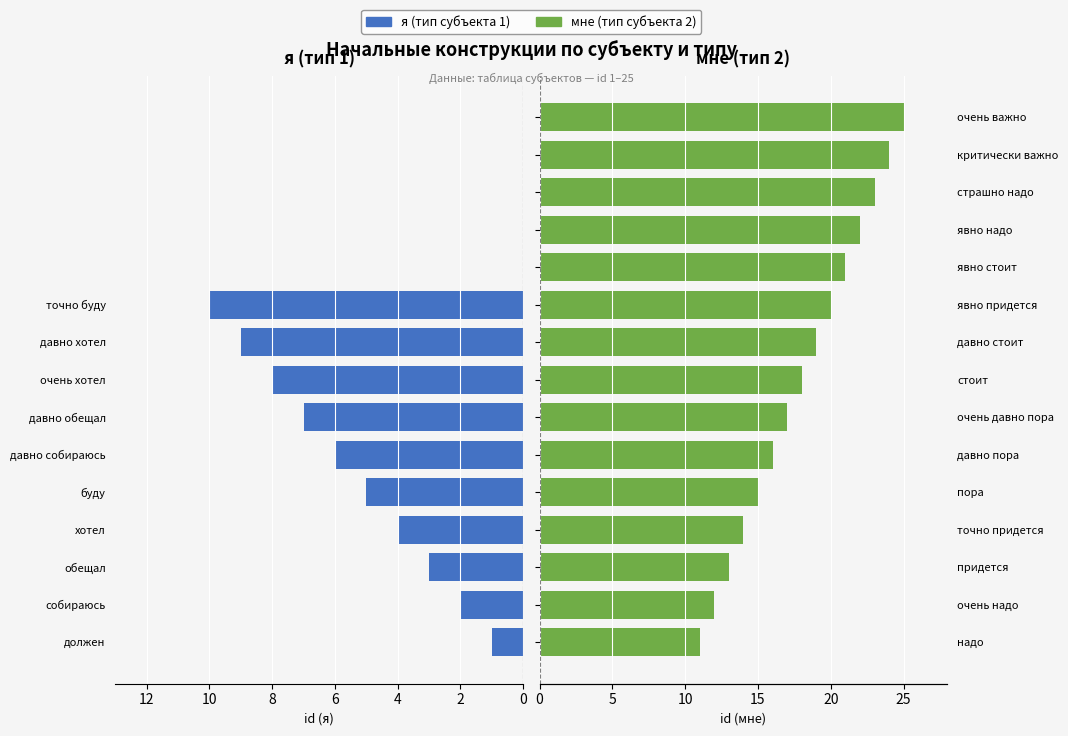

Reading left to right, list all the values displayed in this chart.

я (тип 1): 1	2	3	4	5	6	7	8	9	10	0	0	0	0	0
мне (тип 2): 11	12	13	14	15	16	17	18	19	20	21	22	23	24	25